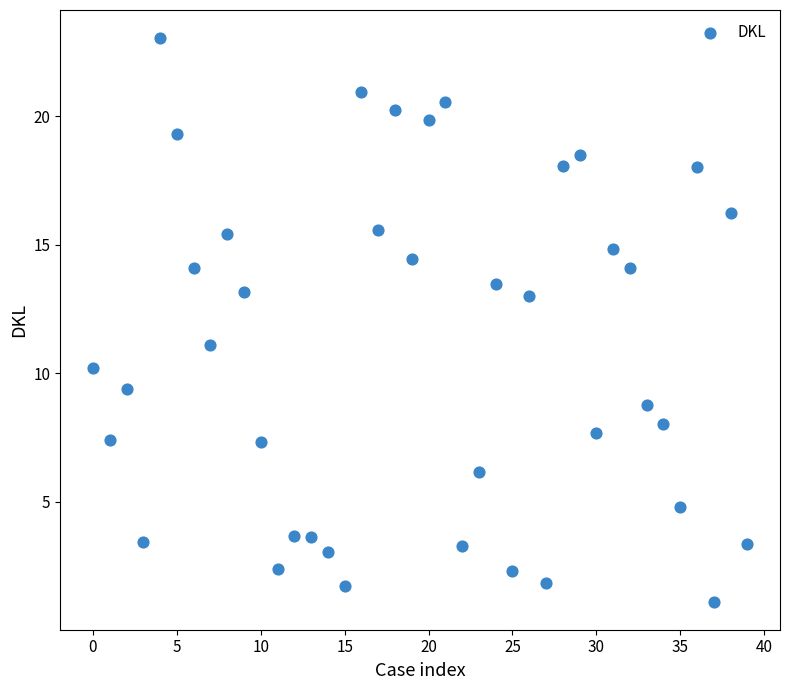

What is the range of Y values (max minus min)?

21.9